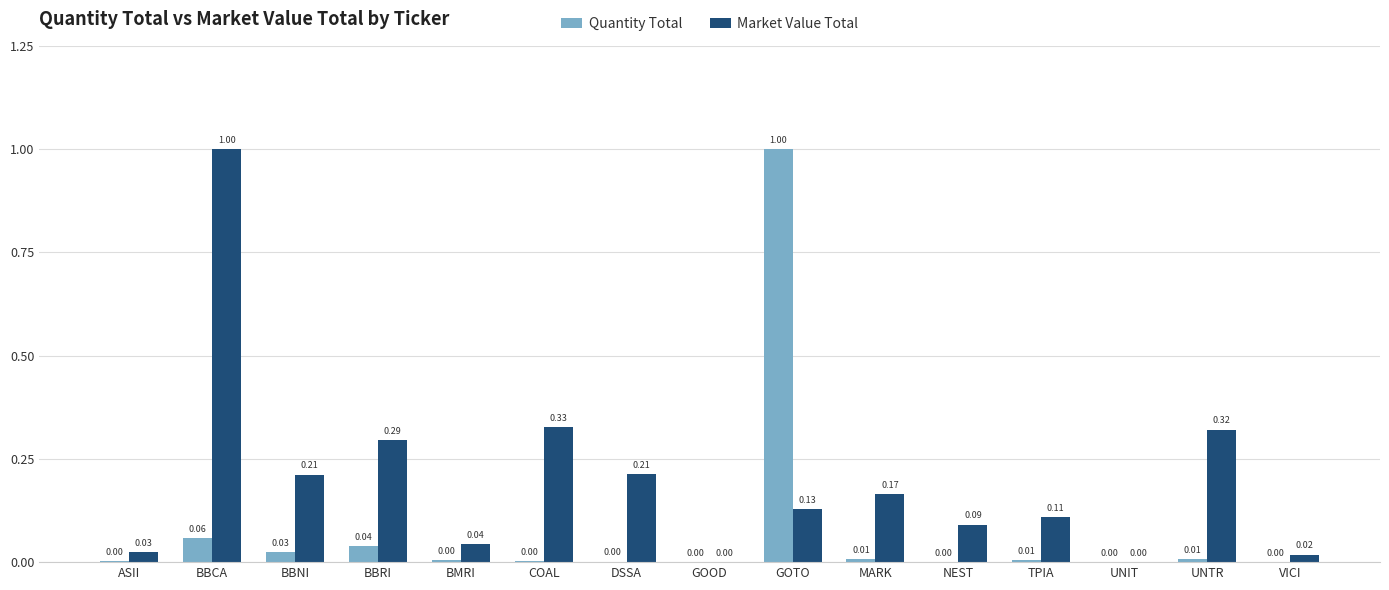

Is the value of Market Value Total at TPIA greater than the value of Quantity Total at NEST?

Yes